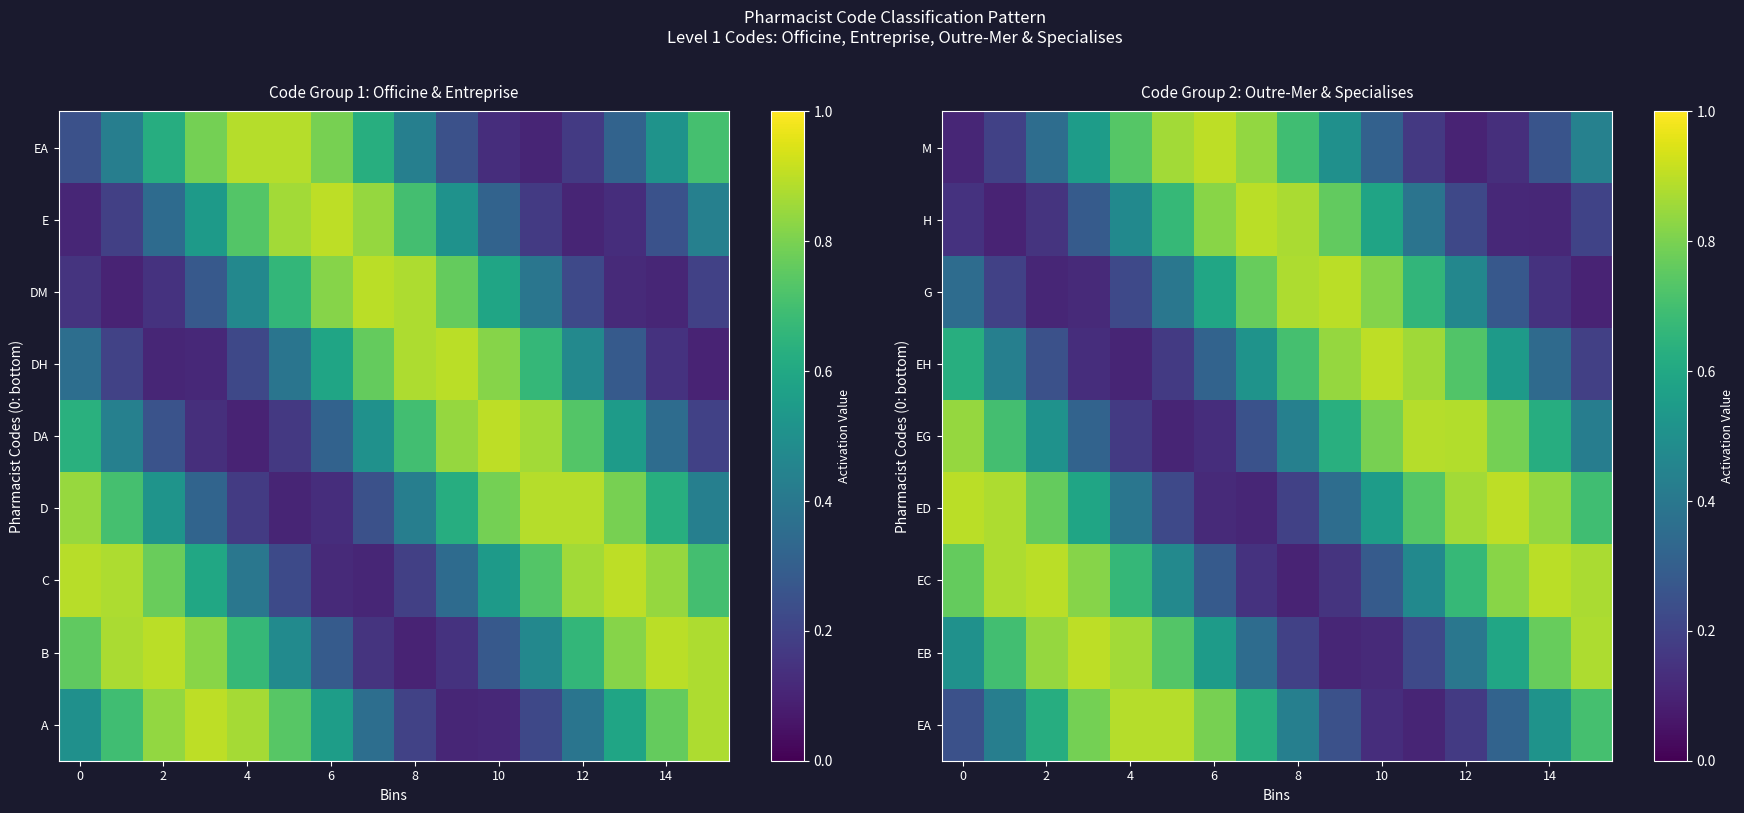

What is the average value of the EC series?

0.6